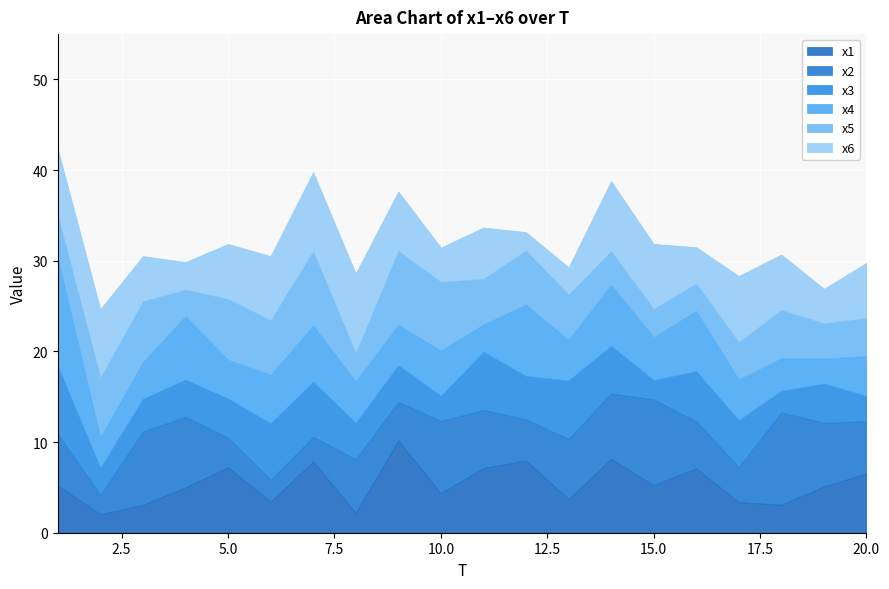

At which category is the sum across all series the highest?

1